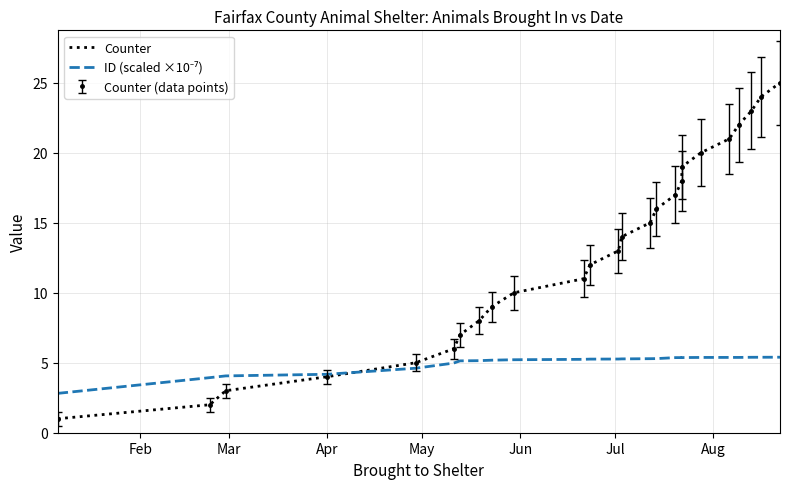

Does the chart have visible grid lines?

Yes